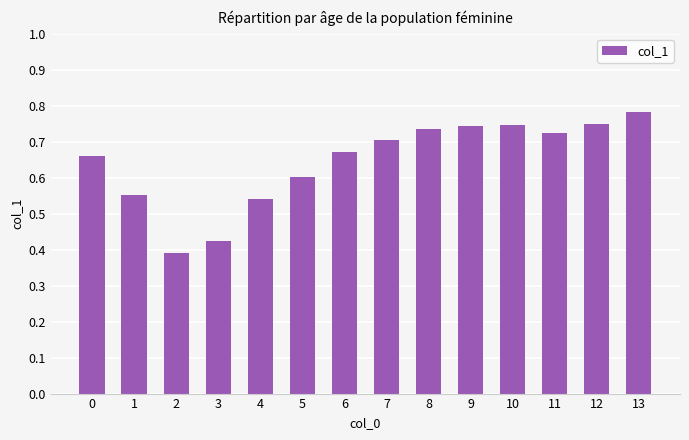

Are the bars horizontal?

No